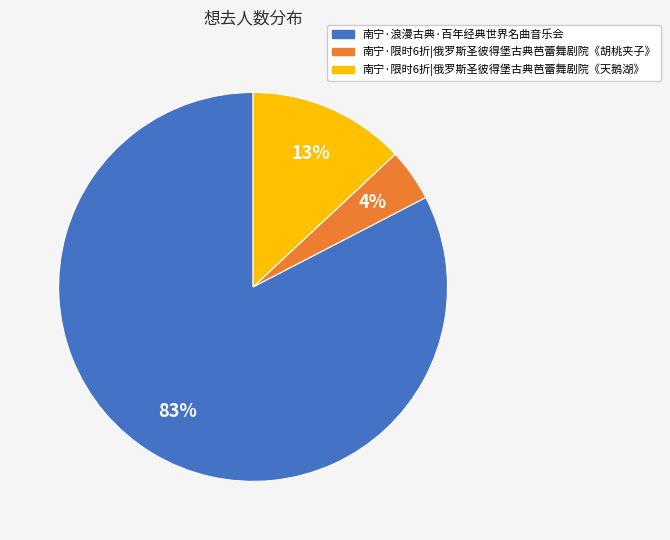

Does 南宁·限时6折|俄罗斯圣彼得堡古典芭蕾舞剧院《天鹅湖》 represent more than half of the total?

No